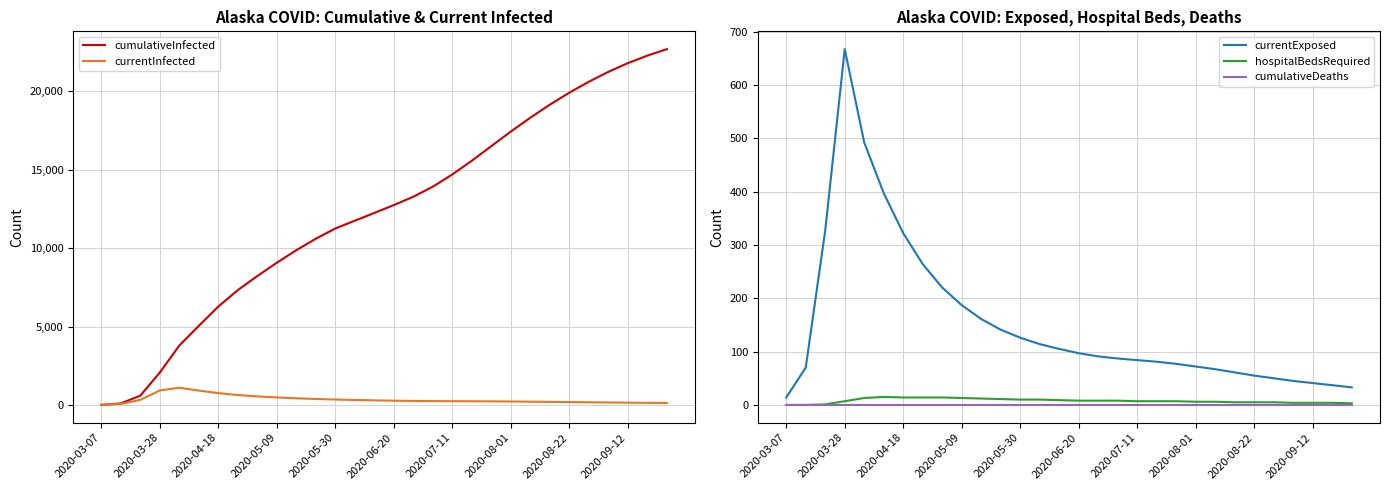

True or false: currentInfected and cumulativeDeaths intersect in this chart.

False